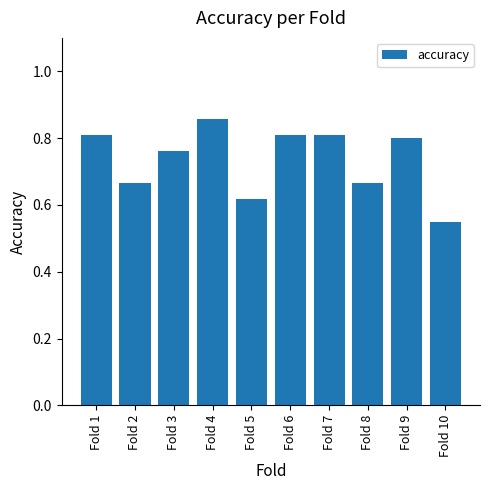

Which has a higher value, Fold 5 or Fold 6?

Fold 6